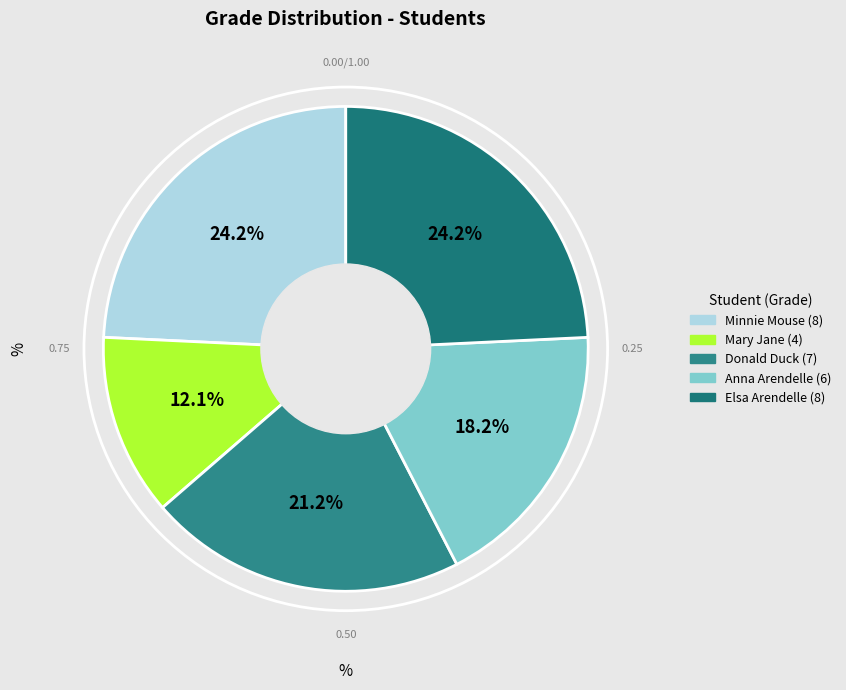

Which slice is the largest?

Minnie Mouse (8)